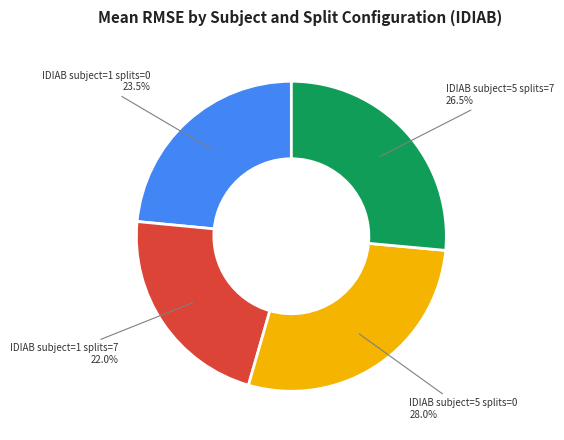

Is there a majority slice in this chart?

No